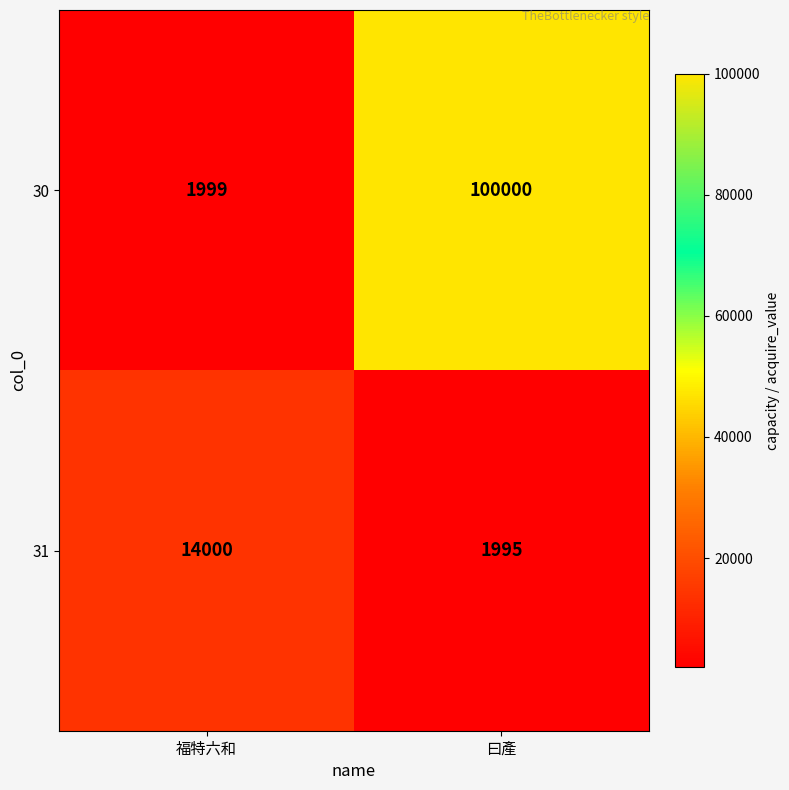

Where is 30 nearest to the value 50999?

福特六和